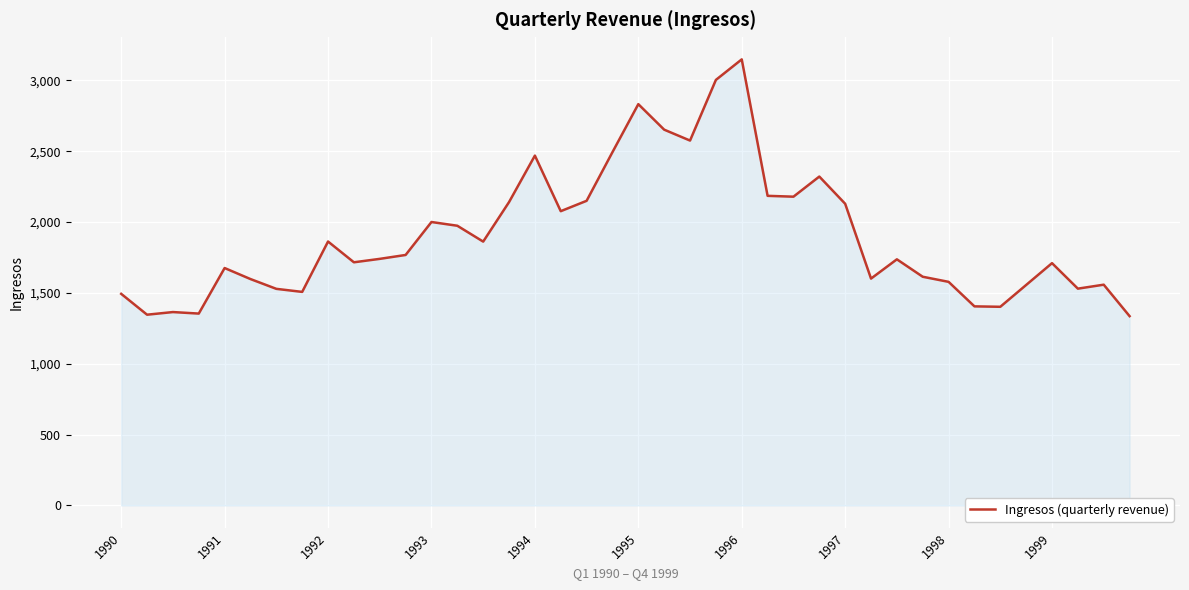

Does the chart have visible grid lines?

Yes